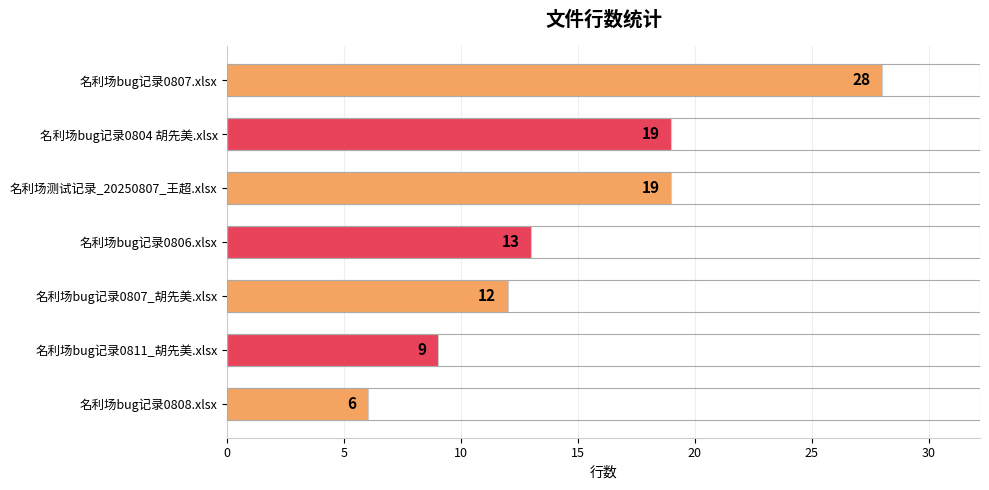

What is the approximate value at 名利场bug记录0811_胡先美.xlsx?

9